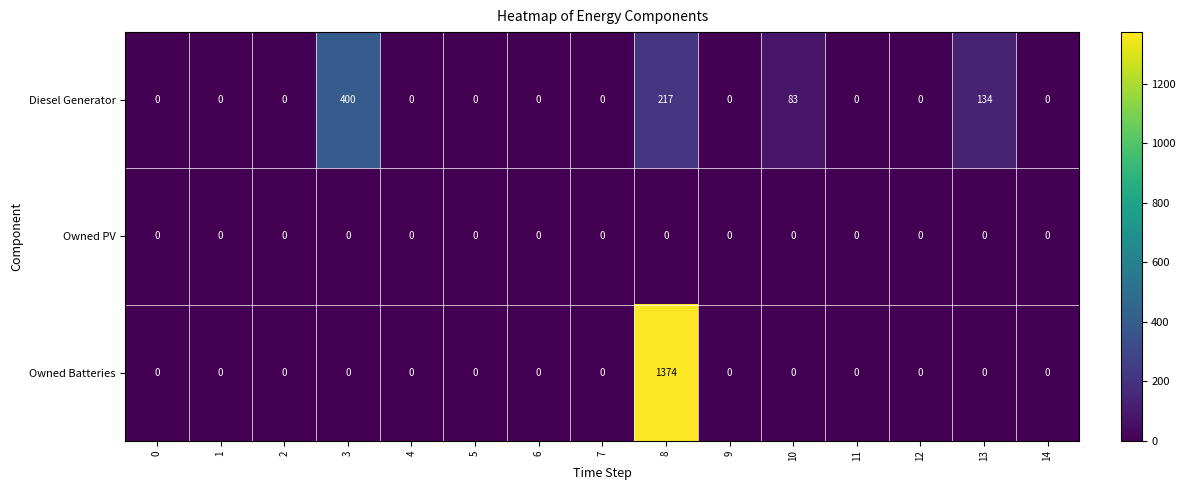

List the series in order of their overall mean, lowest first.

Owned PV, Diesel Generator, Owned Batteries